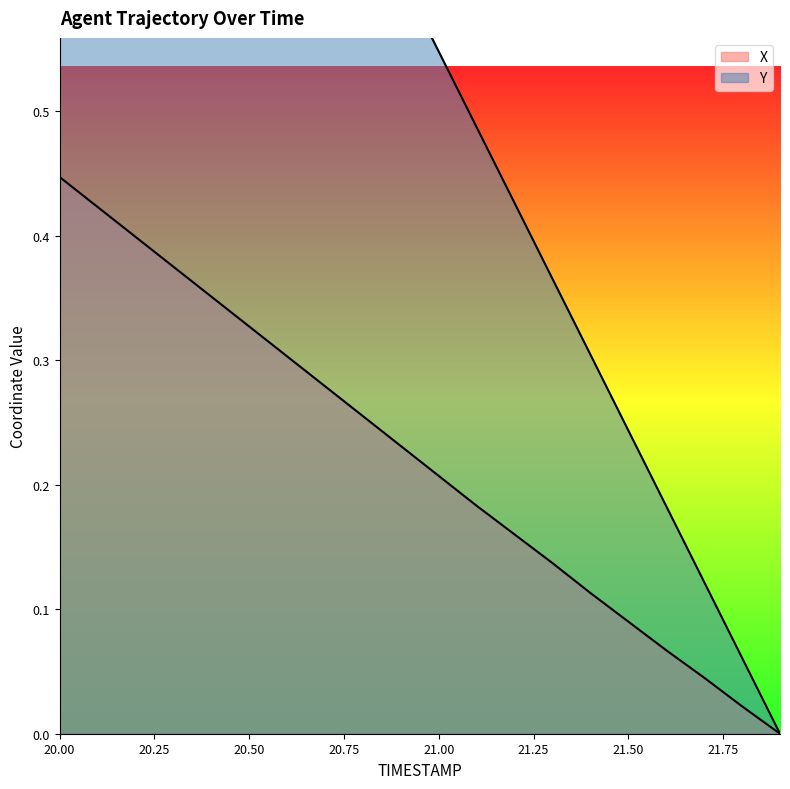

Does the chart have visible grid lines?

No